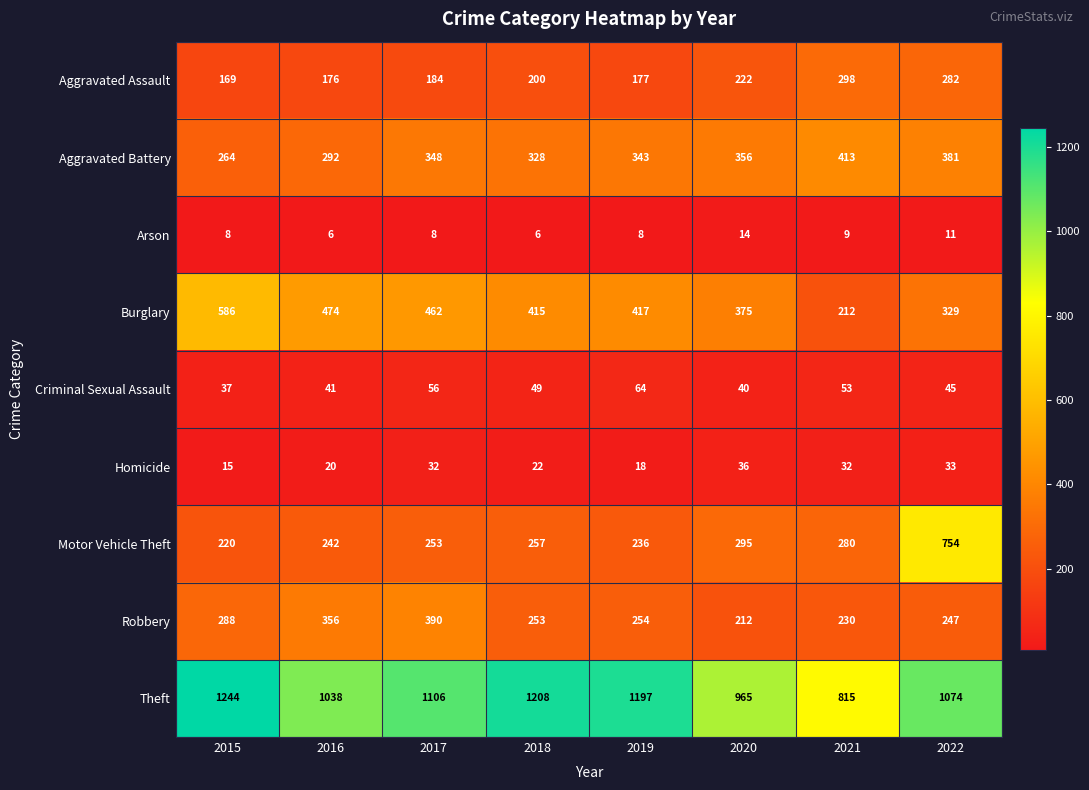

Read the Motor Vehicle Theft value at 2017.

253